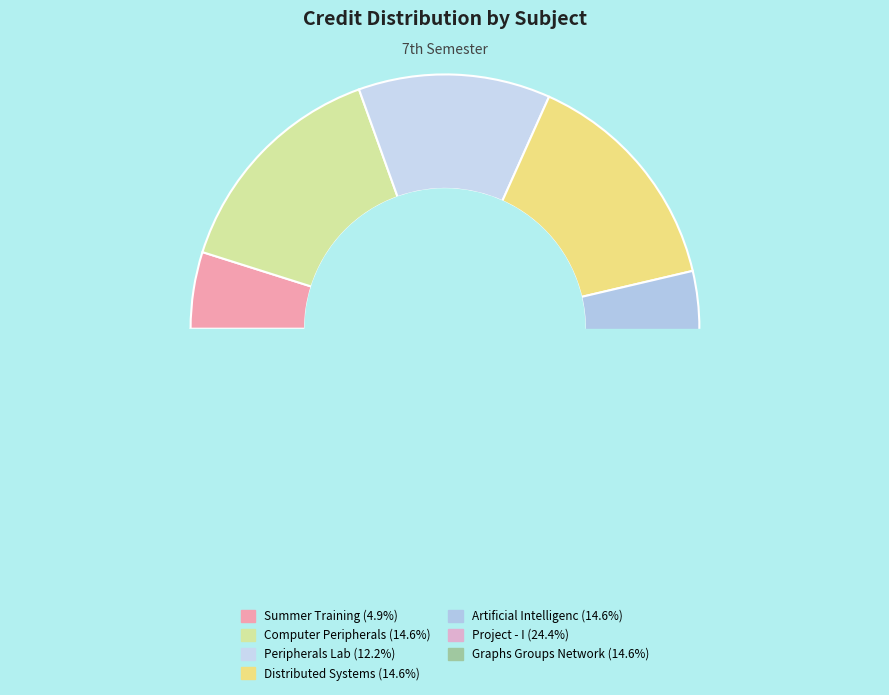

Does CS421 Computer Peripherals account for over 50% of the chart?

No